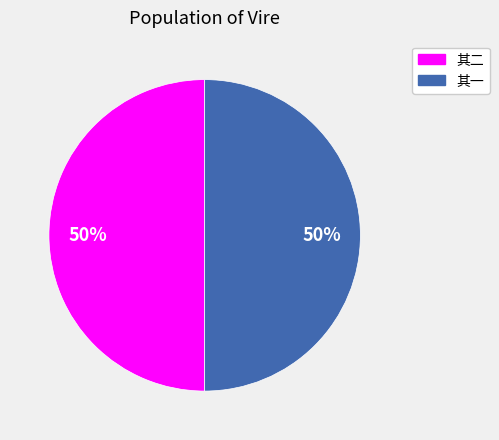

To the nearest percent, what is the average slice percentage?

50%